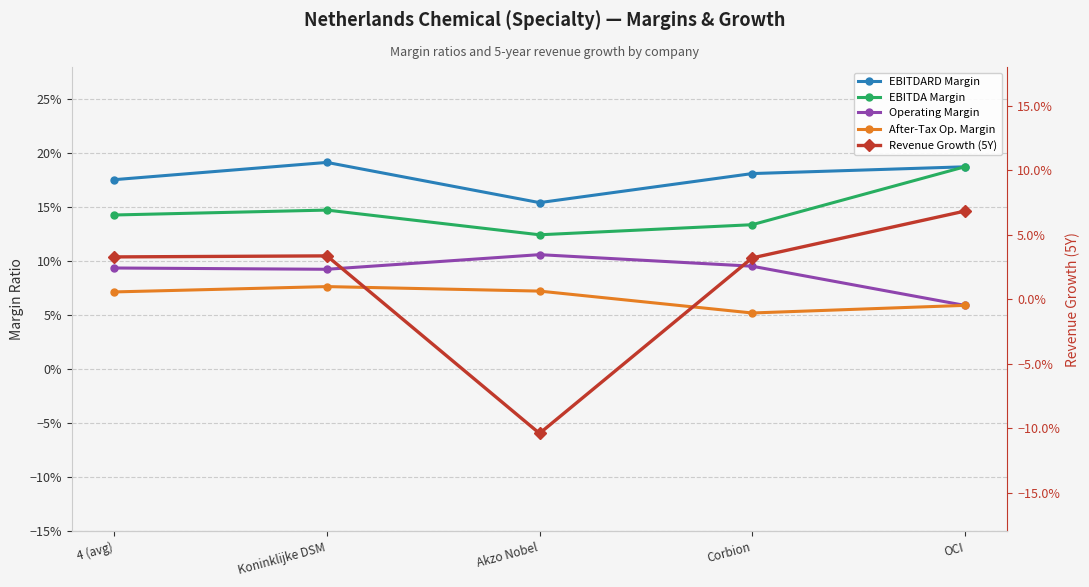

At which category is the sum across all series the highest?

OCI